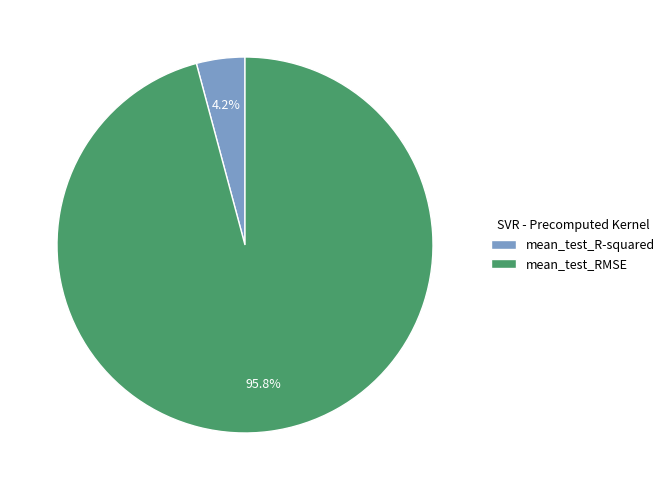

Rank the categories by value from highest to lowest.

mean_test_RMSE, mean_test_R-squared